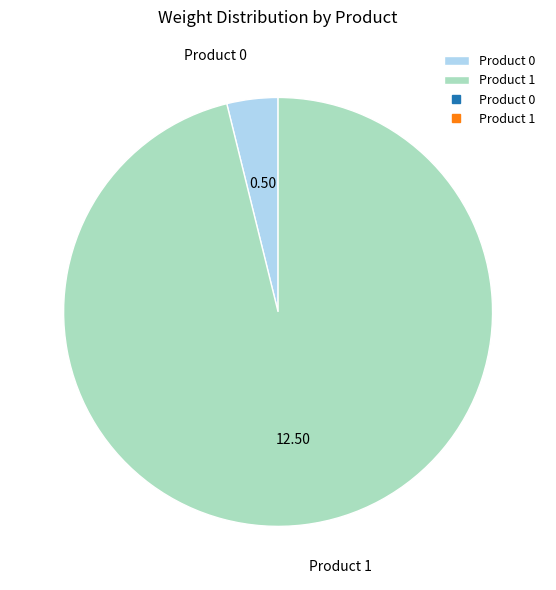

How many segments does this pie chart have?

2